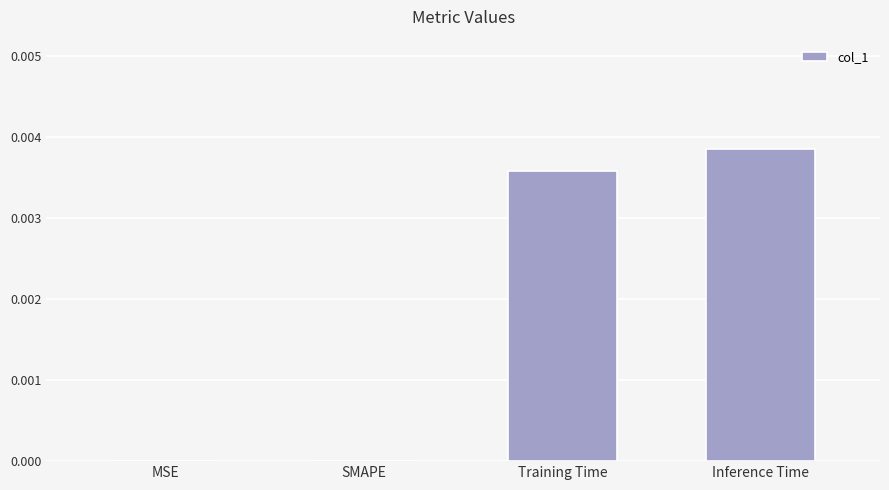

At which category does the chart reach its peak across all series?

Inference Time